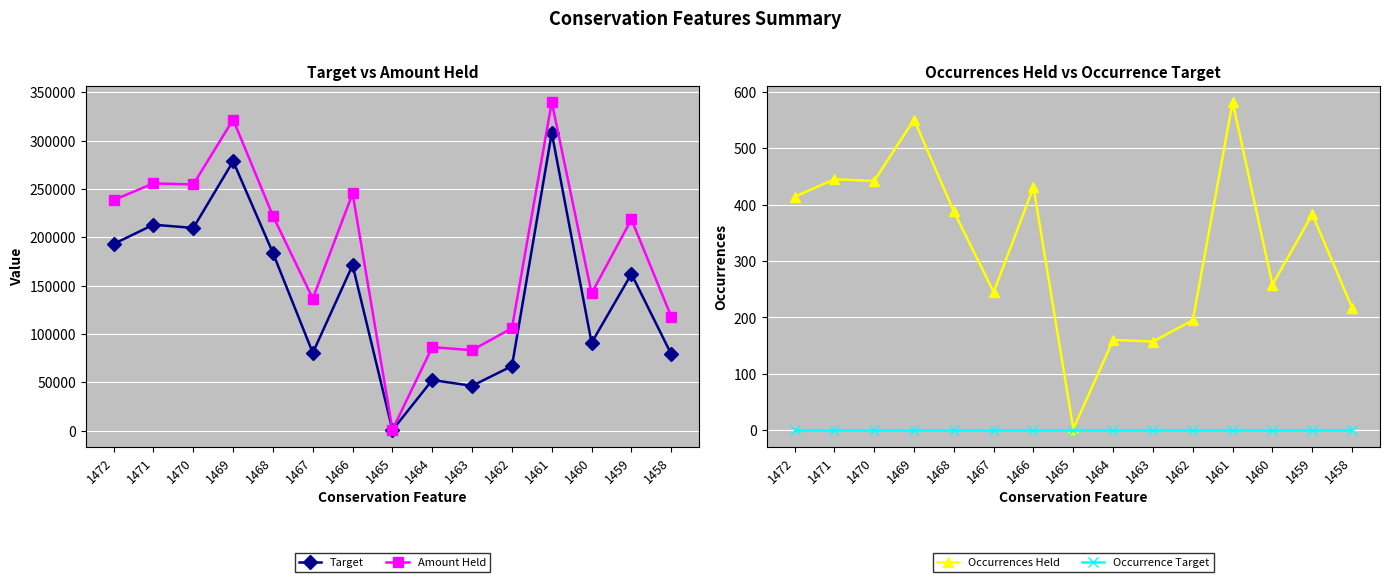

Which series changed the most between 1460 and 1459?

Amount Held